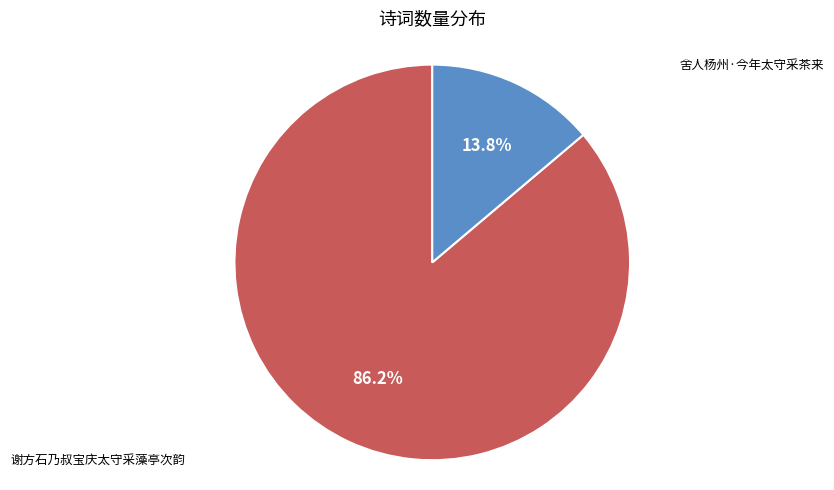

Is it true that 舍人杨州·今年太守采茶来 is 27% of the pie?

False